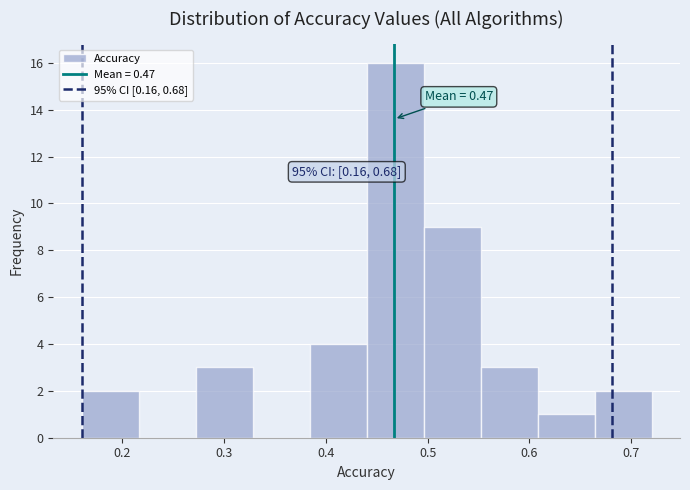

Which range on the x-axis has the tallest bar?

0.440 to 0.496